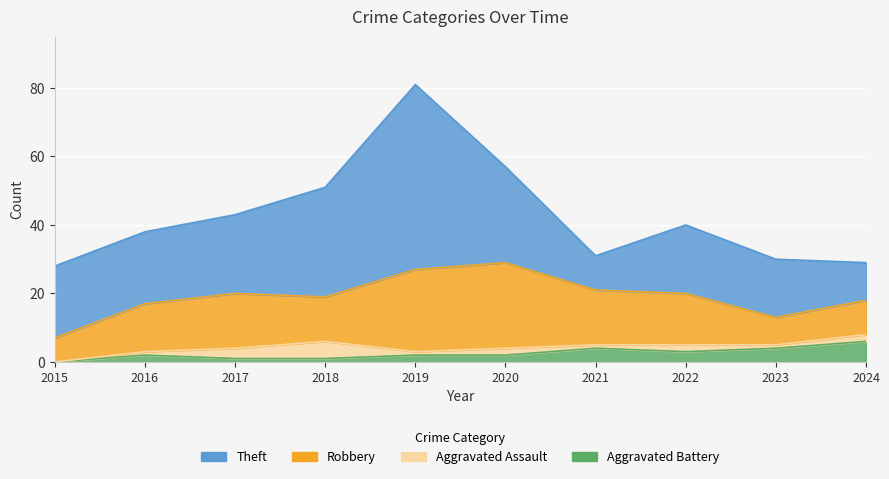

How many times do Robbery and Theft cross each other?

2